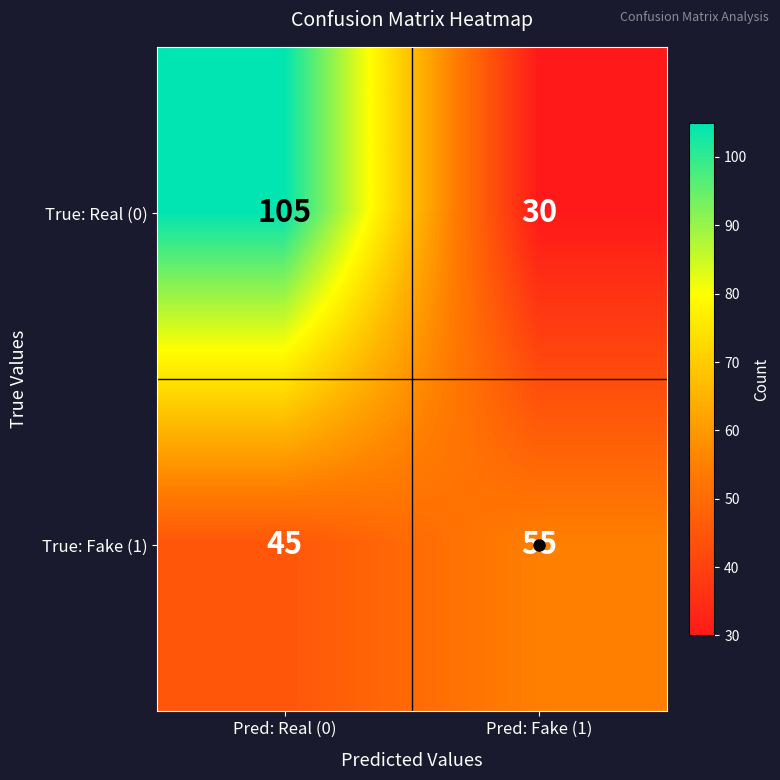

List the series in order of their overall mean, lowest first.

True: Fake (1), True: Real (0)